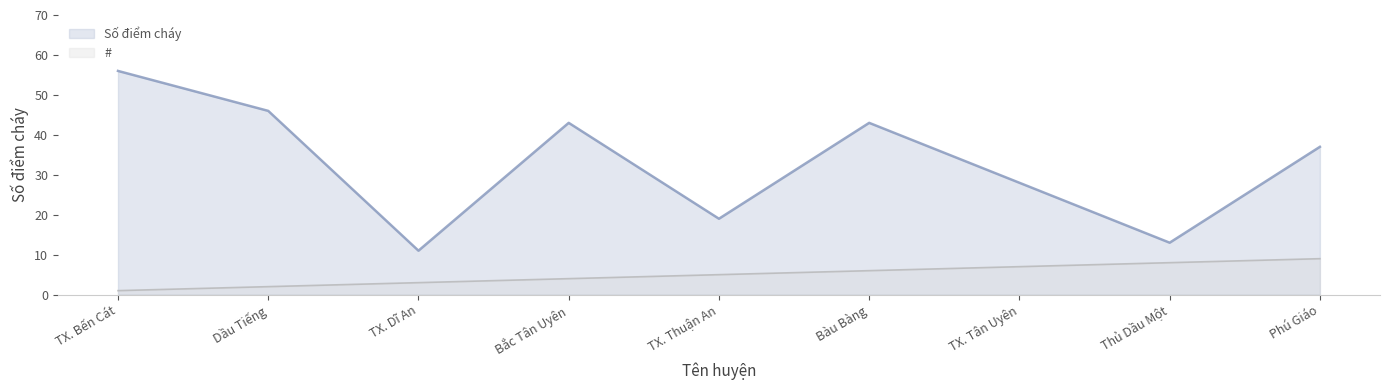

What is the approximate value of # at TX. Thuận An?

5